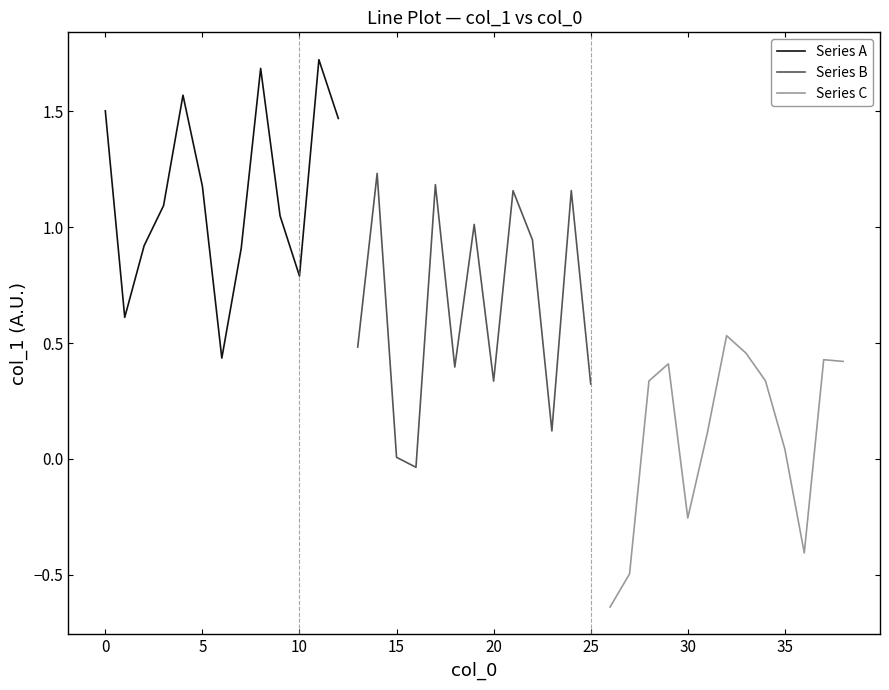

How many data points in Series C are above 0?

9